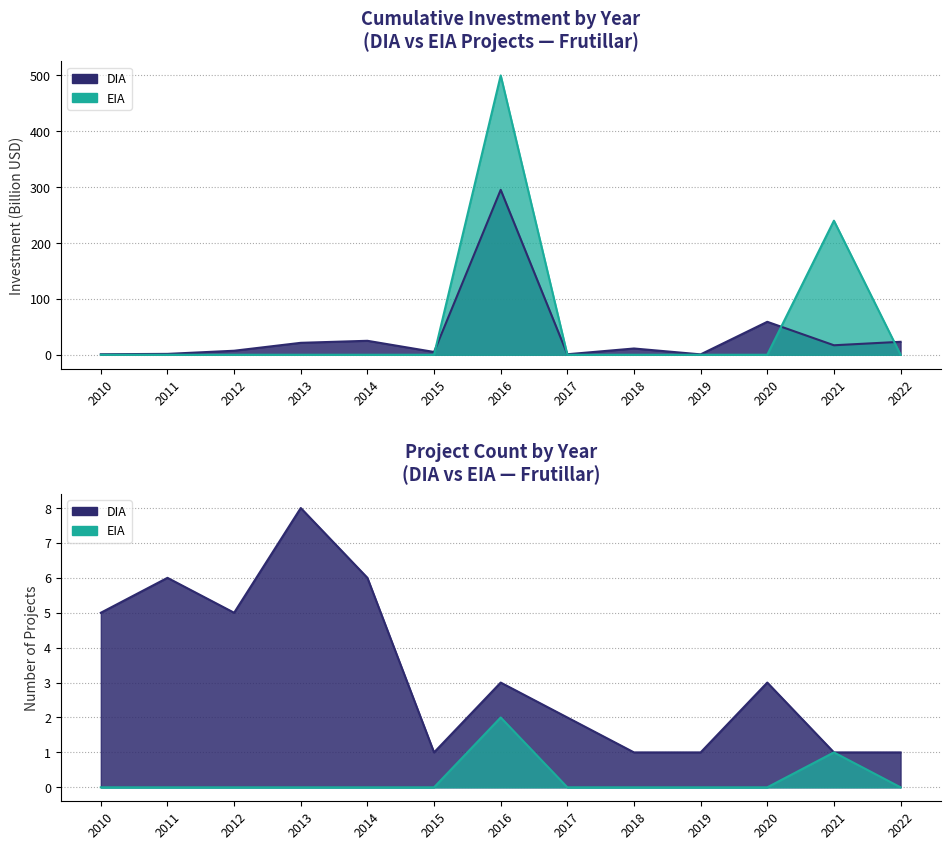

Which has a higher value, 2022 or 2019?

2022